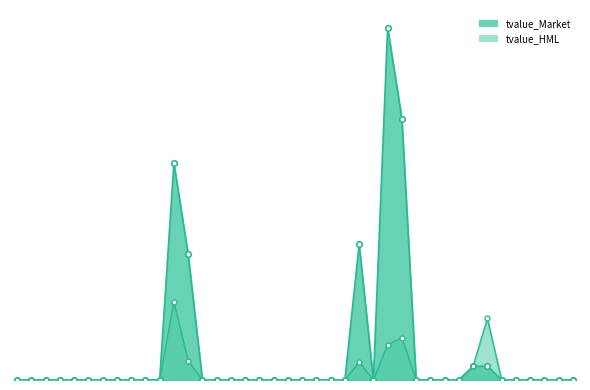

Where is tvalue_HML nearest to the value 1?

2012-03-31